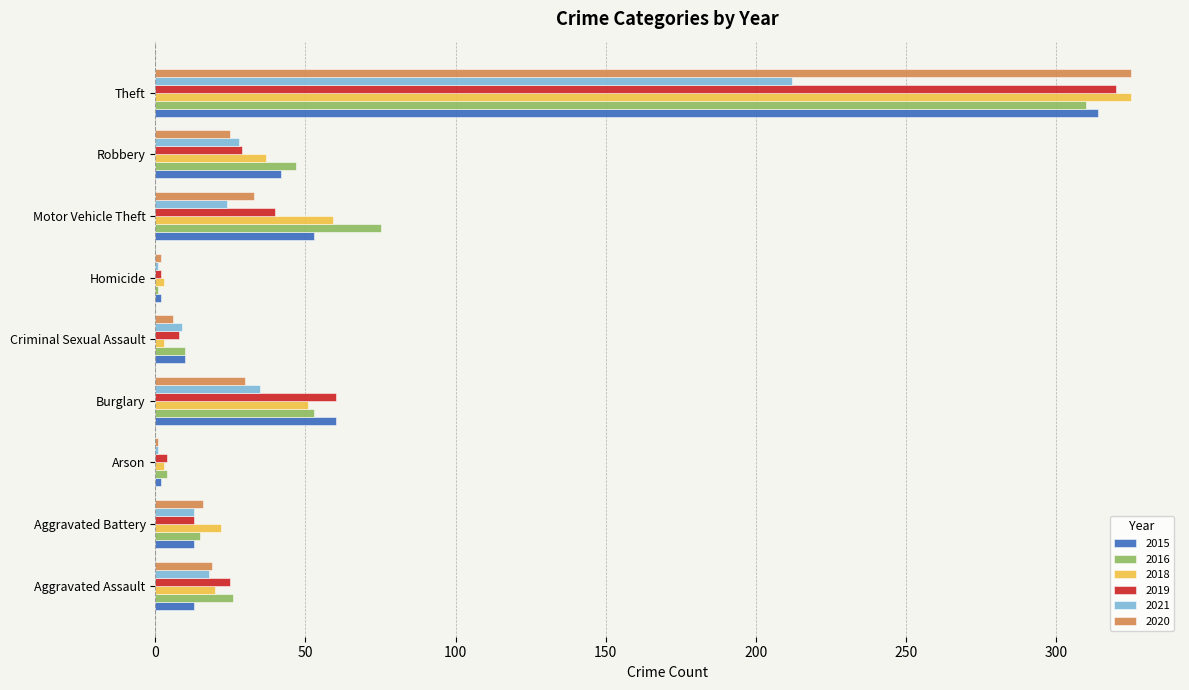

What is the total value across all series at Aggravated Assault?

121